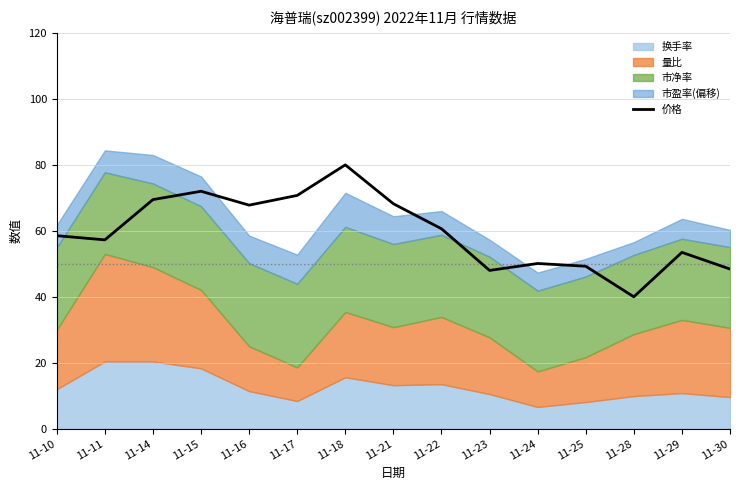

At which label is the value closest to 60?

11-22